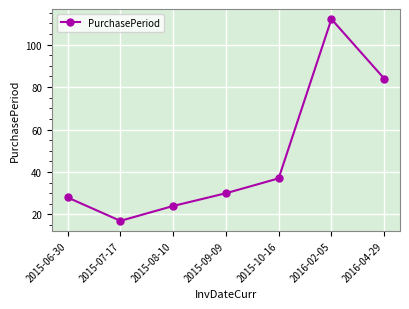

What is the difference between the values at 2015-08-10 and 2016-04-29?

60